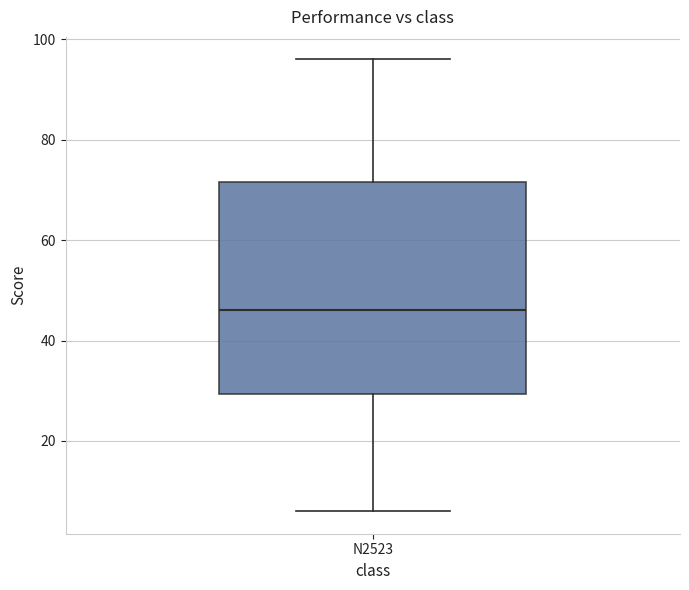

Where does the upper whisker of the box for N2523 end on the y-axis? The values are not printed on the chart, so give them approximately, as read against the axis.

96